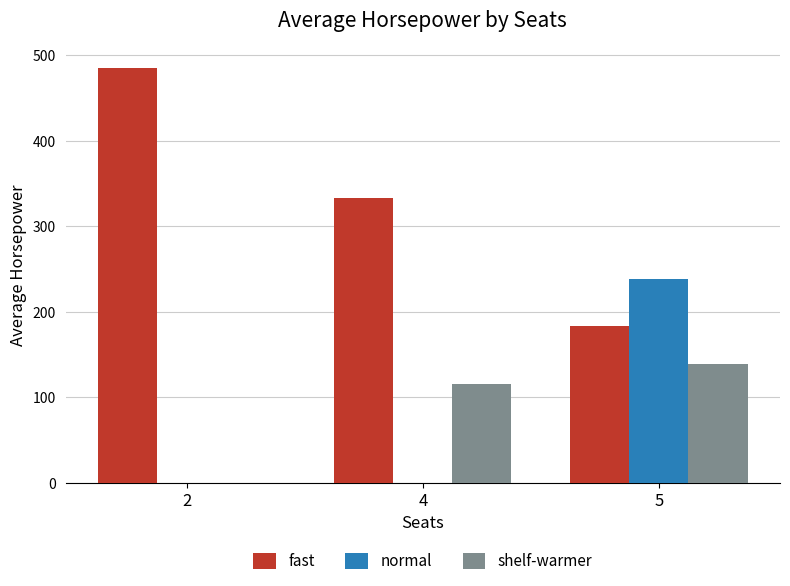

The shelf-warmer series shows 138.3 at 5. True or false?

True